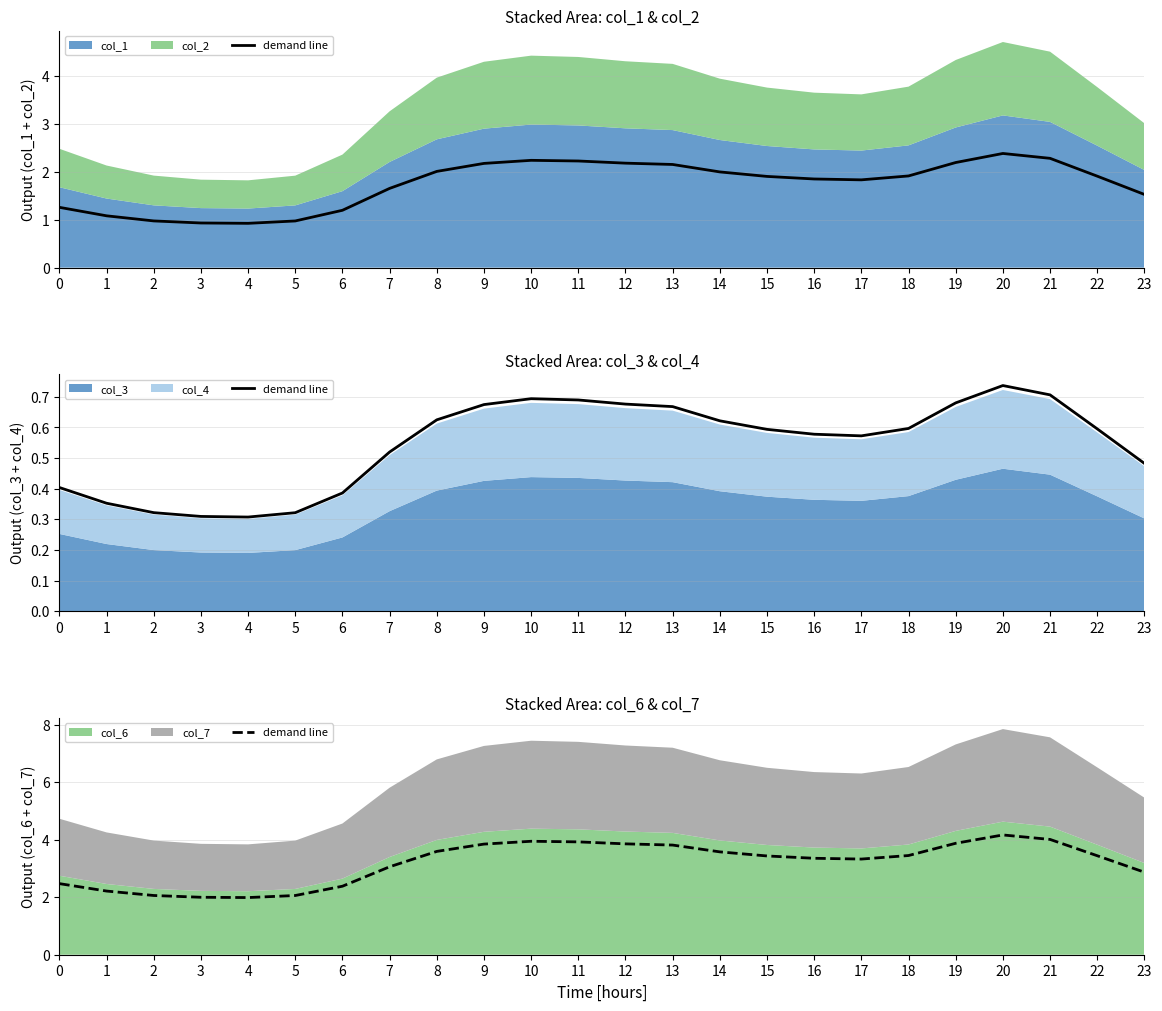

The chart shows a value of 3.0 at 1. True or false?

False